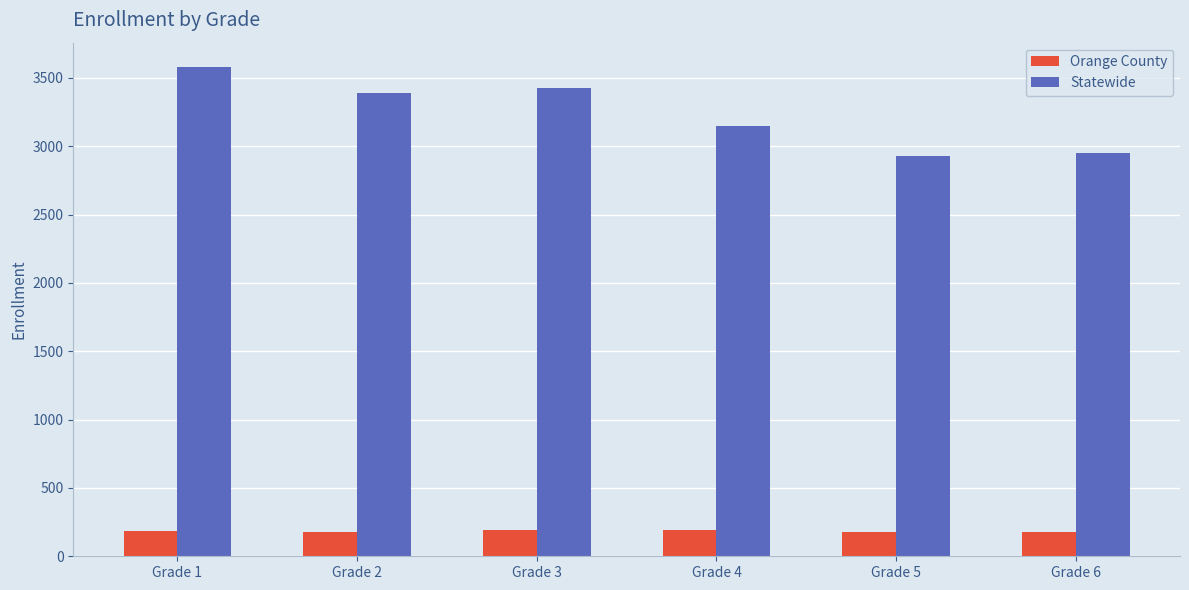

True or false: Orange County has a value of 296 at Grade 5.

False